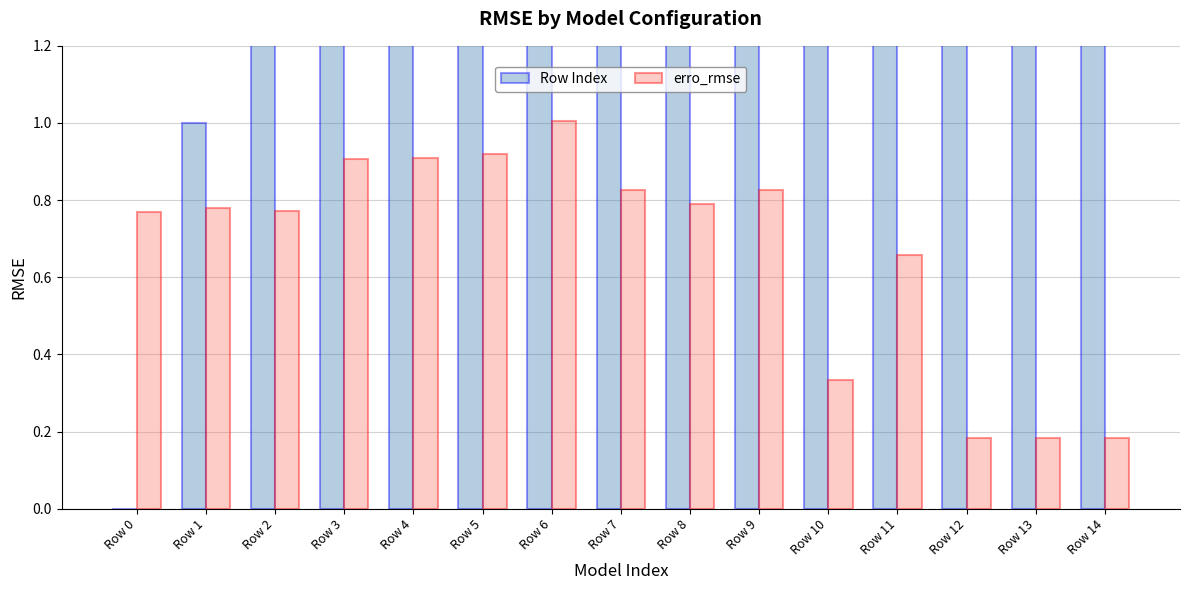

Reading left to right, list all the values displayed in this chart.

Row Index: Row 0=0.0	Row 1=1.0	Row 2=2.0	Row 3=3.0	Row 4=4.0	Row 5=5.0	Row 6=6.0	Row 7=7.0	Row 8=8.0	Row 9=9.0	Row 10=10.0	Row 11=11.0	Row 12=12.0	Row 13=13.0	Row 14=14.0
erro_rmse: Row 0=0.8	Row 1=0.8	Row 2=0.8	Row 3=0.9	Row 4=0.9	Row 5=0.9	Row 6=1.0	Row 7=0.8	Row 8=0.8	Row 9=0.8	Row 10=0.3	Row 11=0.7	Row 12=0.2	Row 13=0.2	Row 14=0.2